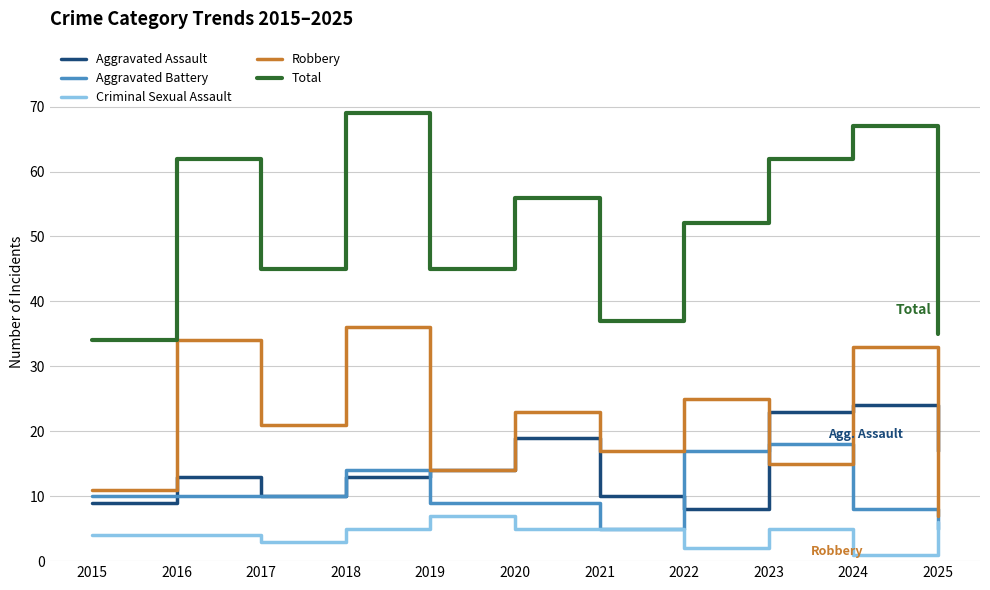

True or false: Total and Robbery cross at least once.

False